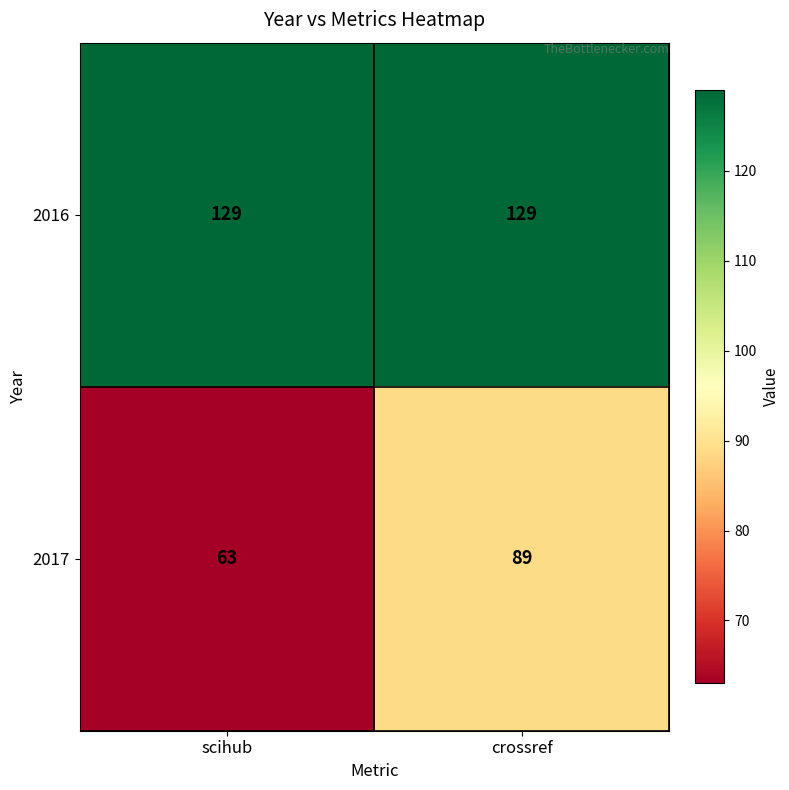

At which category does the chart reach its minimum across all series?

scihub